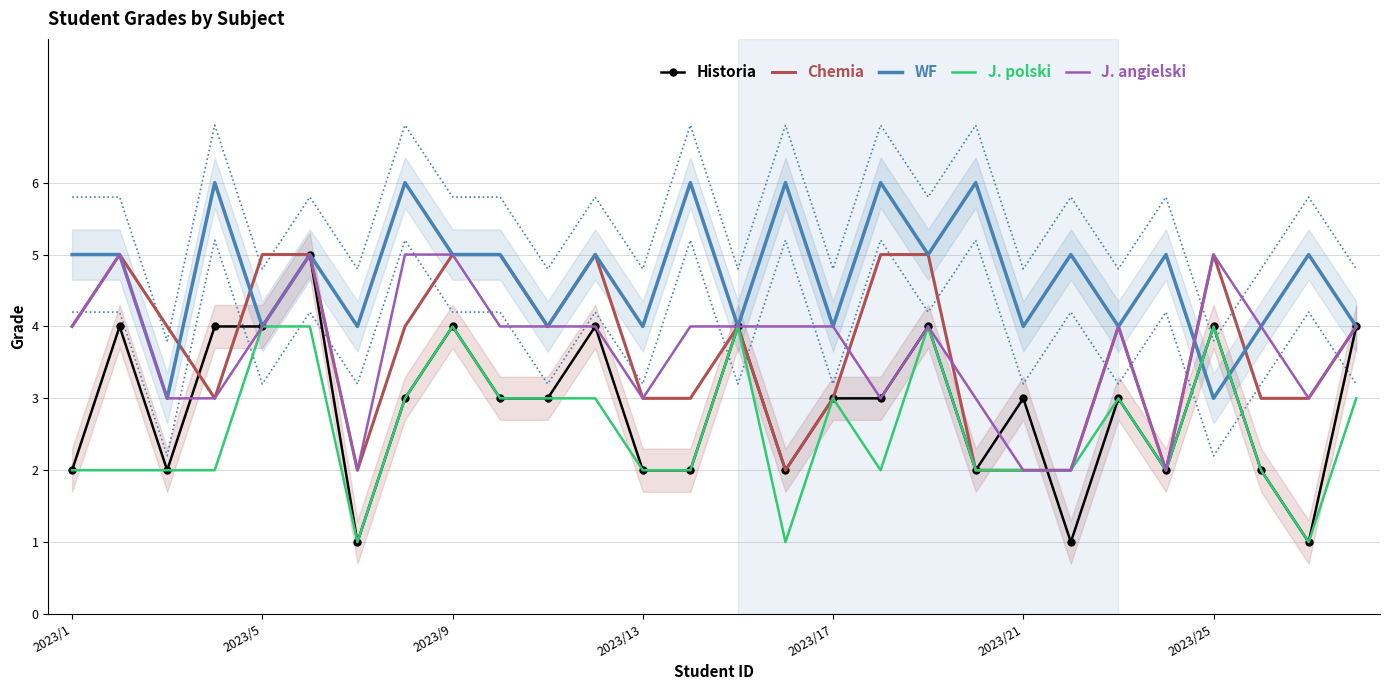

What is the highest value of the WF series?

6